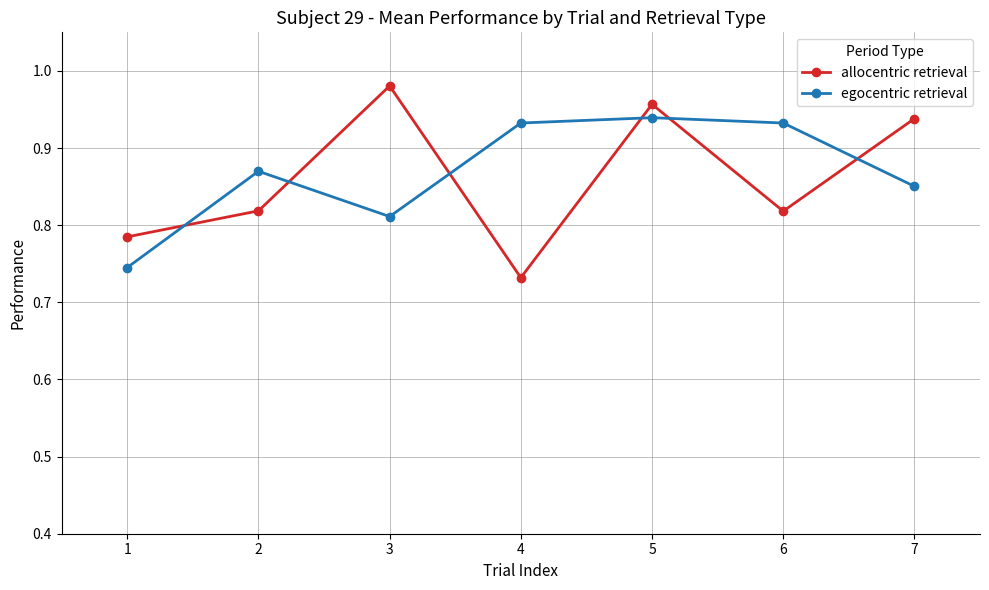

How many interior local valleys does the allocentric retrieval series have?

2